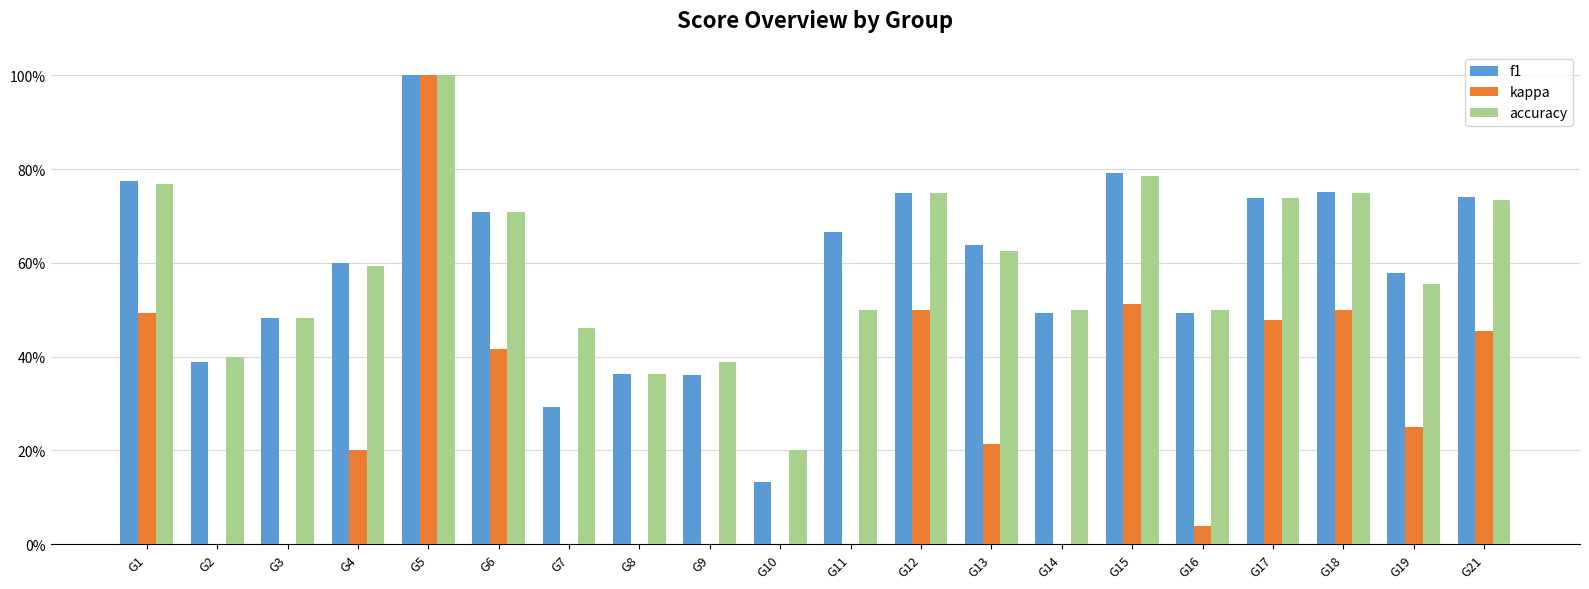

At how many categories does at least one series exceed 0?

20